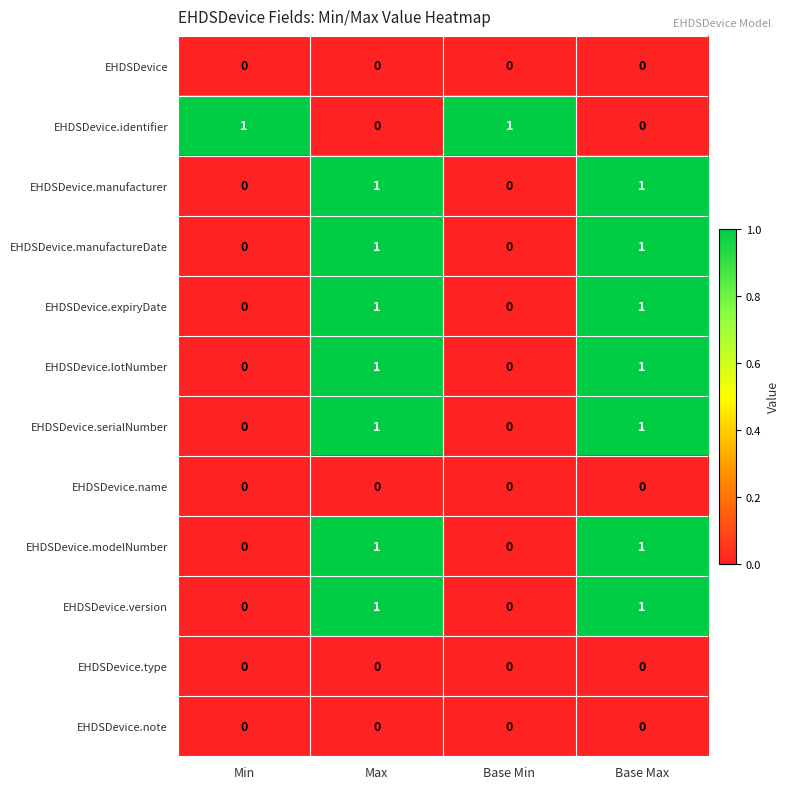

Count the EHDSDevice.version values in the range 0 to 1.

4